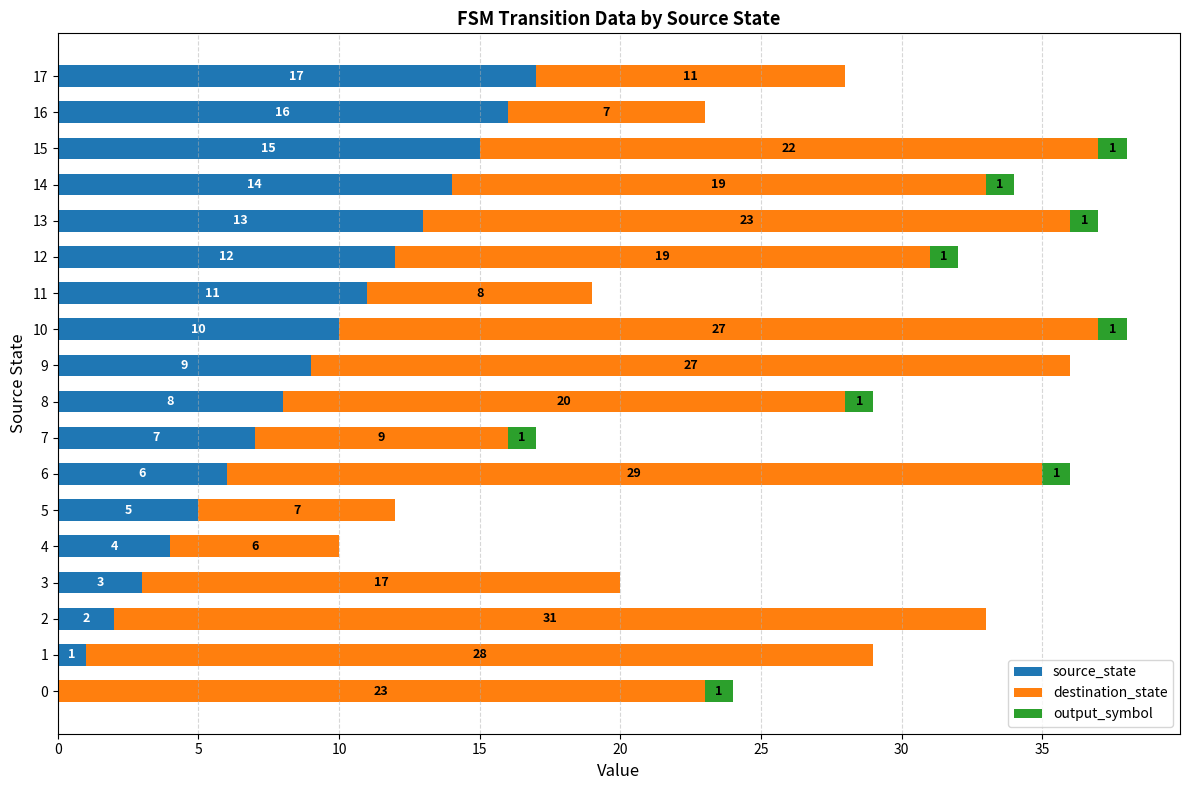

What is the sum of the source_state values at 5 and 14?

19